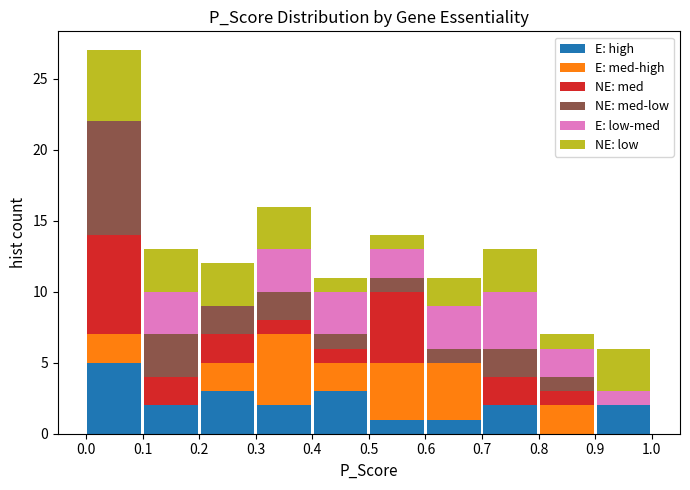

What is the total height of the stacked bar covering 0.8 to 0.9 on the x-axis? The values are not printed on the chart, so give them approximately, as read against the axis.

7